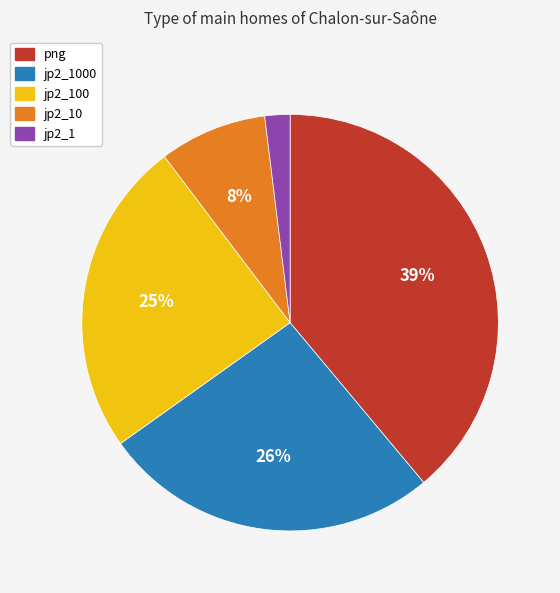

What percentage is the jp2_100 slice, to the nearest percent?

25%